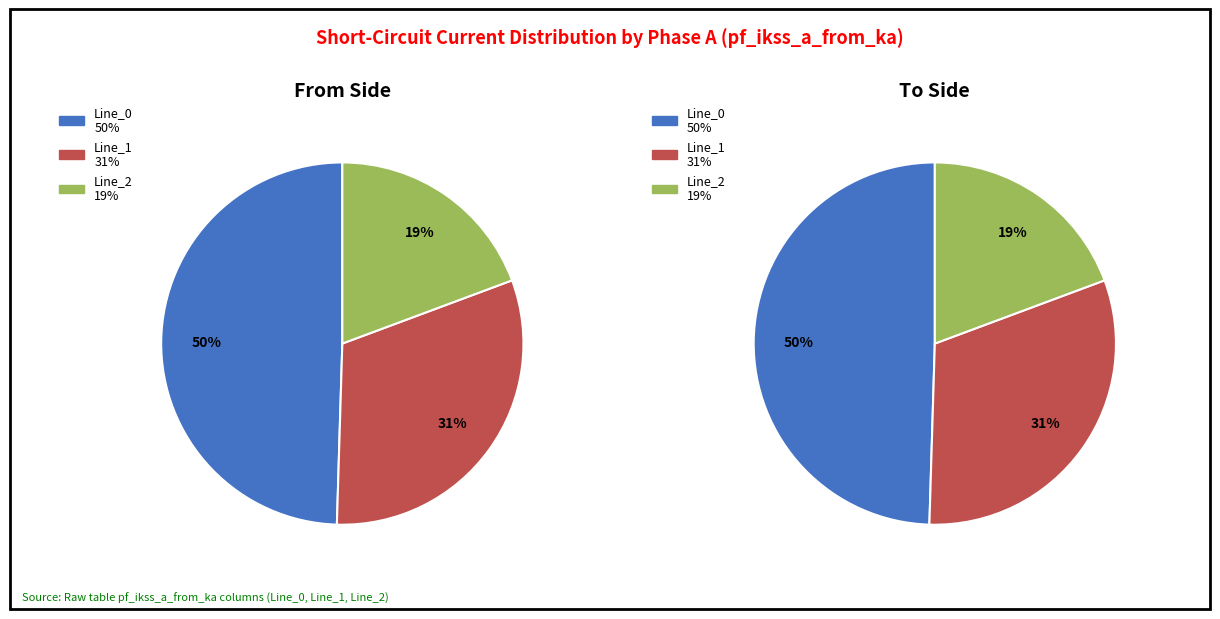

Between Line_1 and Line_0, which is larger?

Line_0